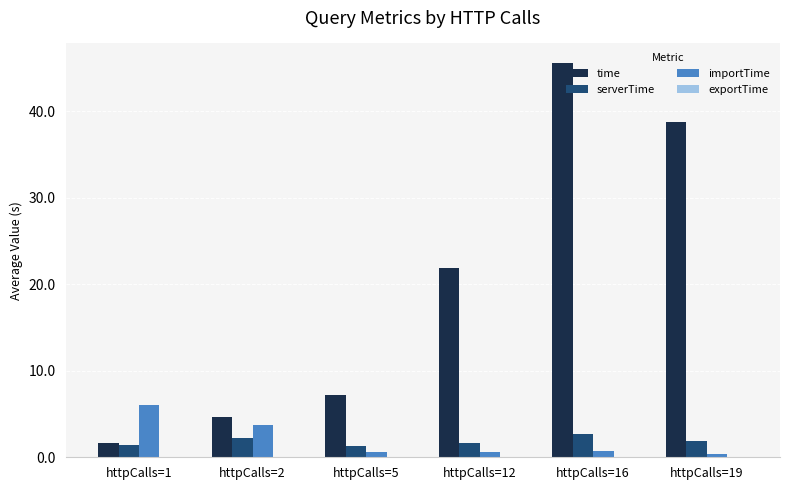

Between httpCalls=2 and httpCalls=16, which series saw the biggest shift?

time